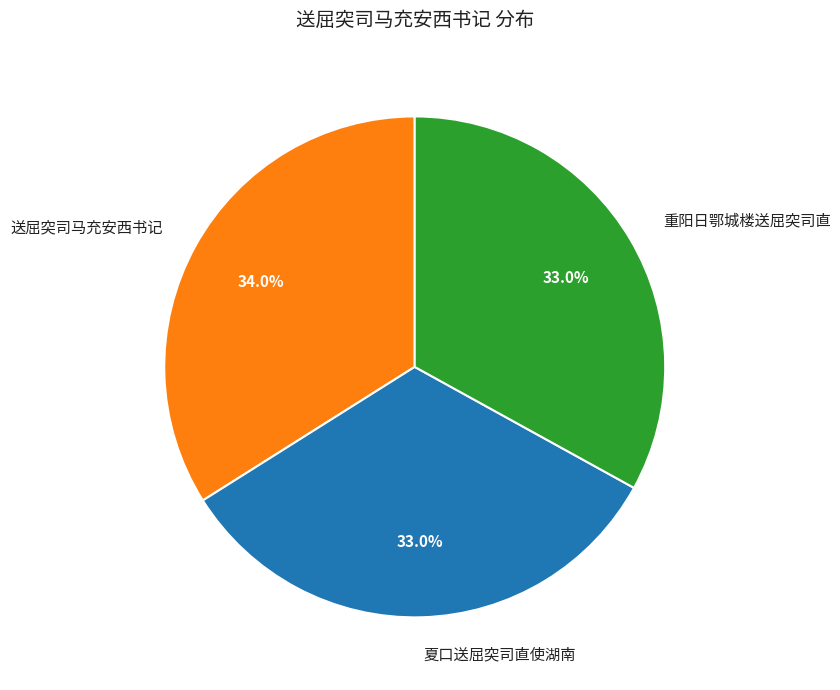

How many slices are in this pie chart?

3